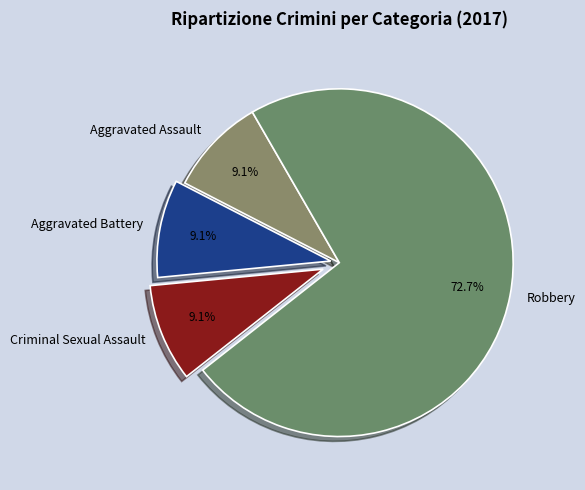

True or false: Aggravated Assault accounts for 9% of the total.

True